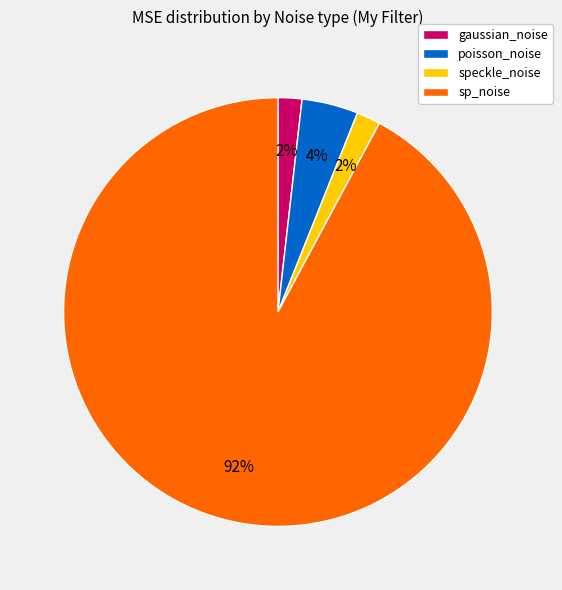

What percentage is the poisson_noise slice, to the nearest percent?

4%